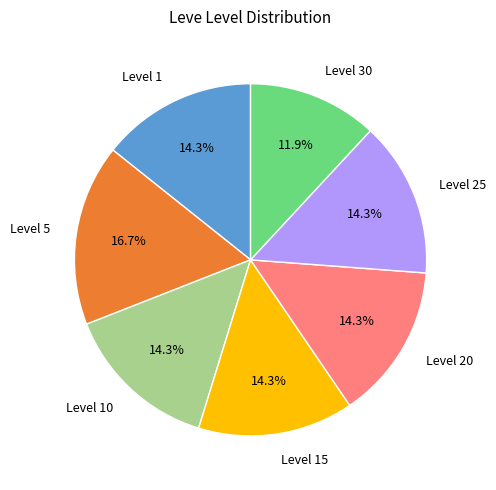

To the nearest percent, what is the average slice percentage?

14%